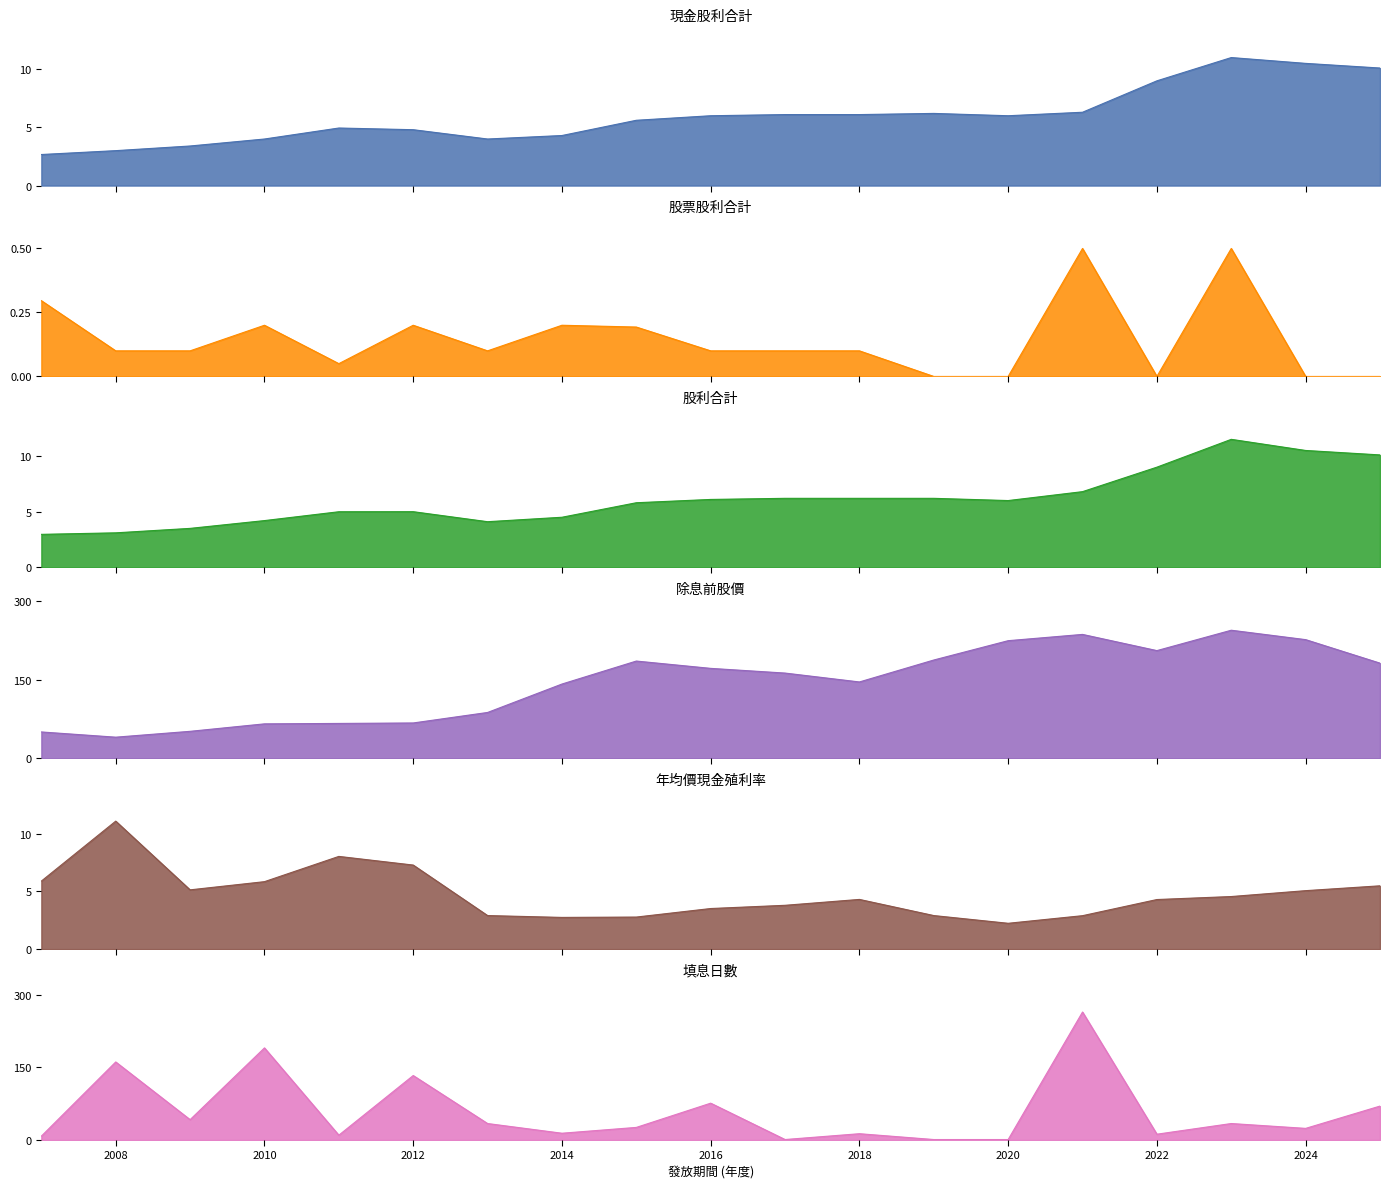

In 填息日數, how many points are higher than both neighbors (excluding endpoints)?

7